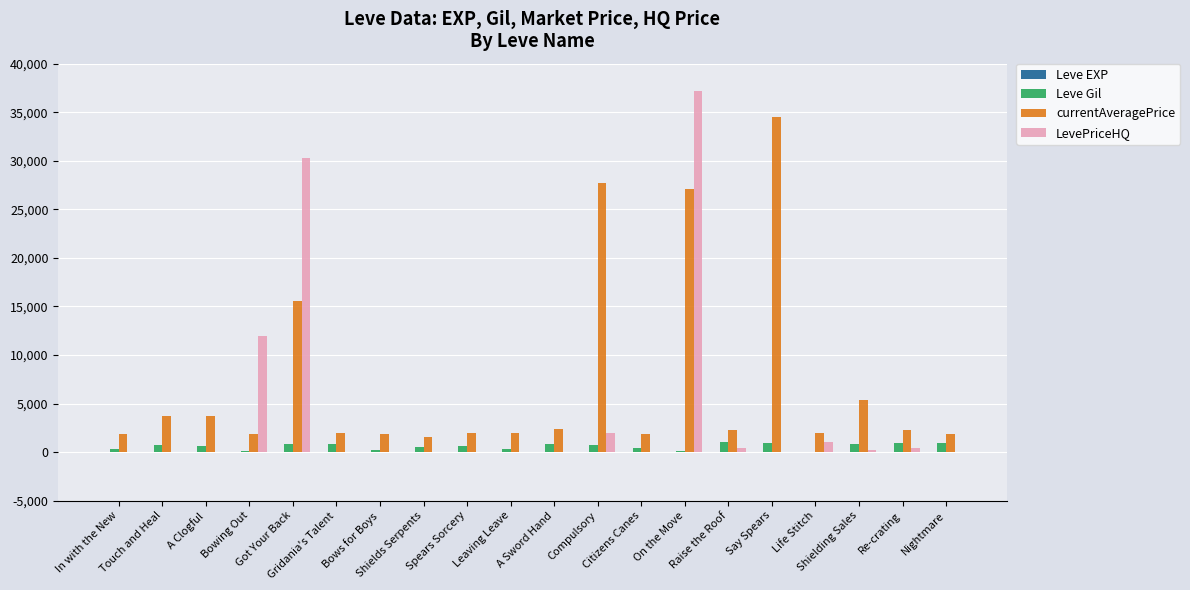

What is the average value of the LevePriceHQ series?

4176